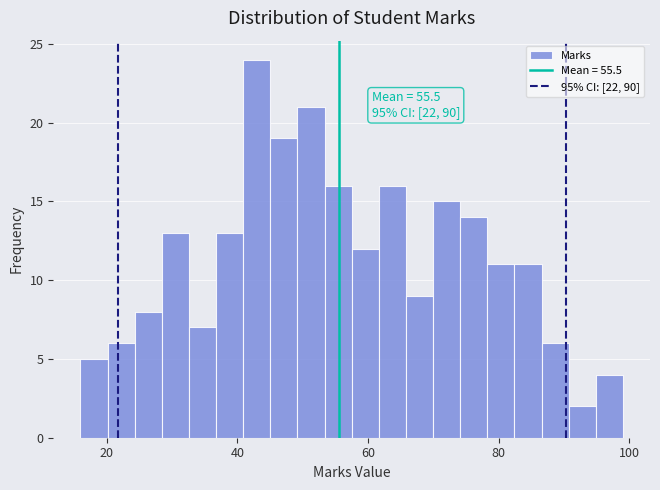

Around what value on the x-axis is the tallest bar? Give the approximate position of its centre, as read against the axis.

42